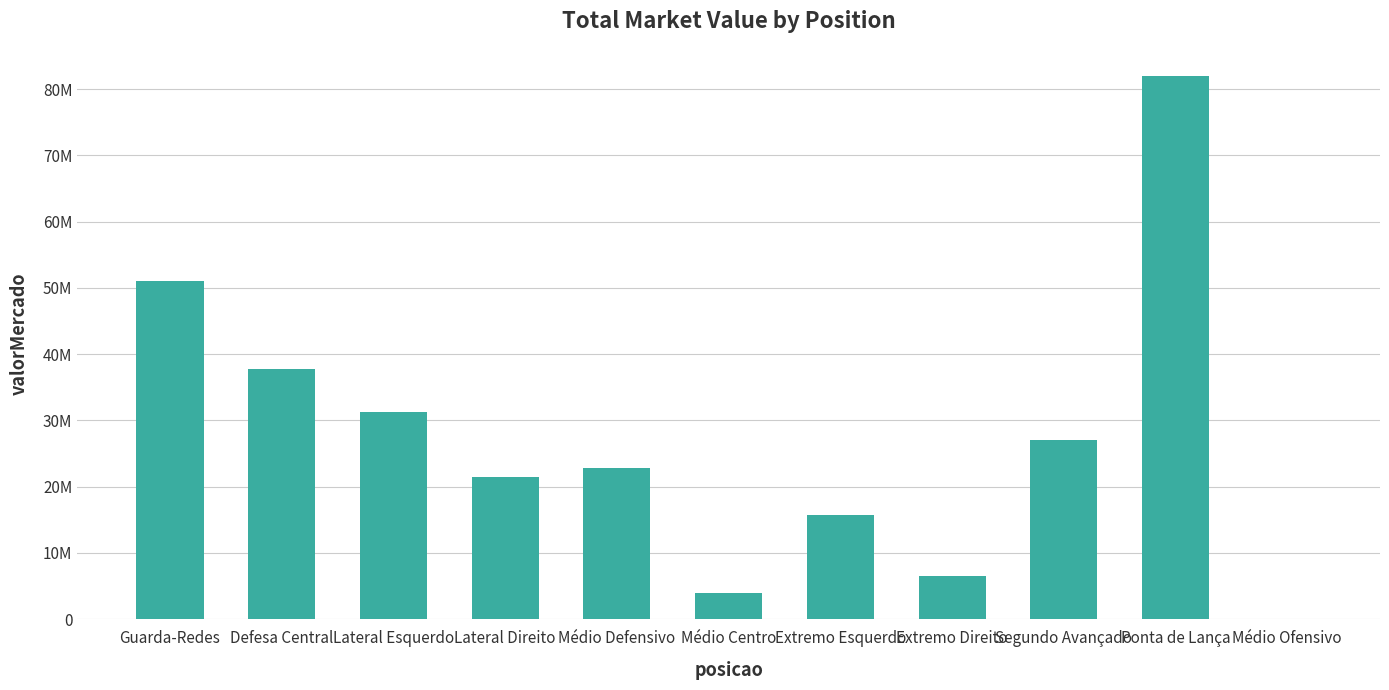

The value at Segundo Avançado is 37256719. True or false?

False